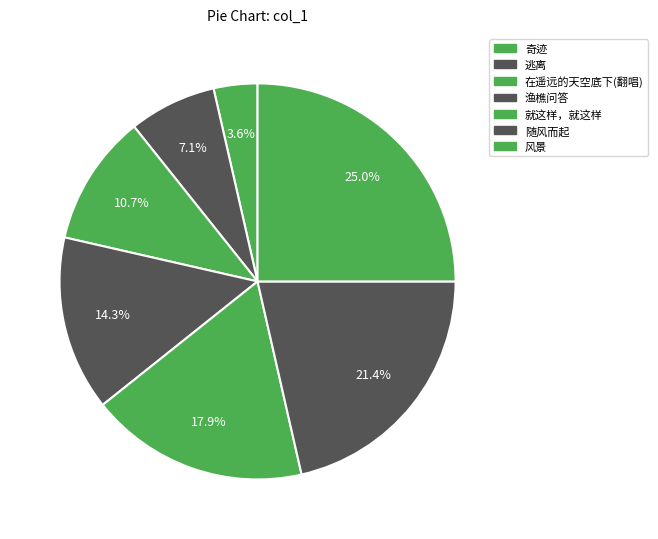

How many slices are in this pie chart?

7